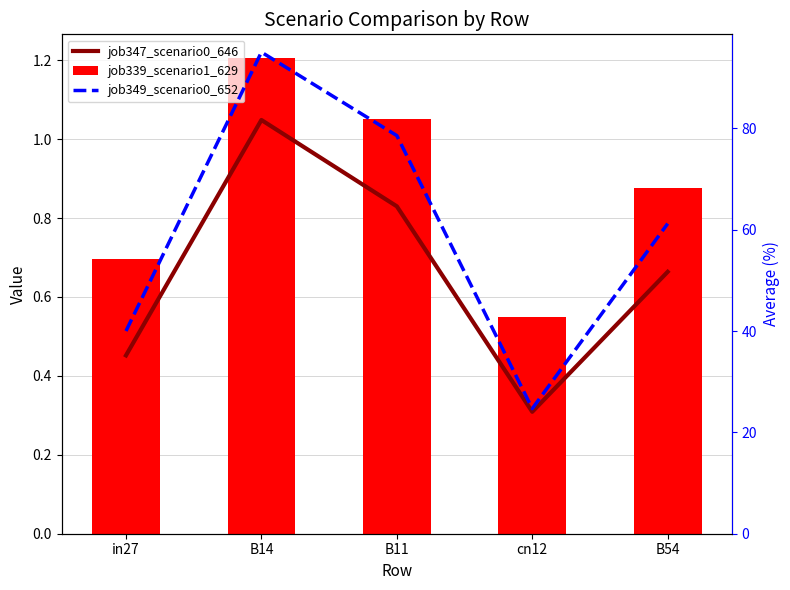

How many distinct data groups are displayed?

3